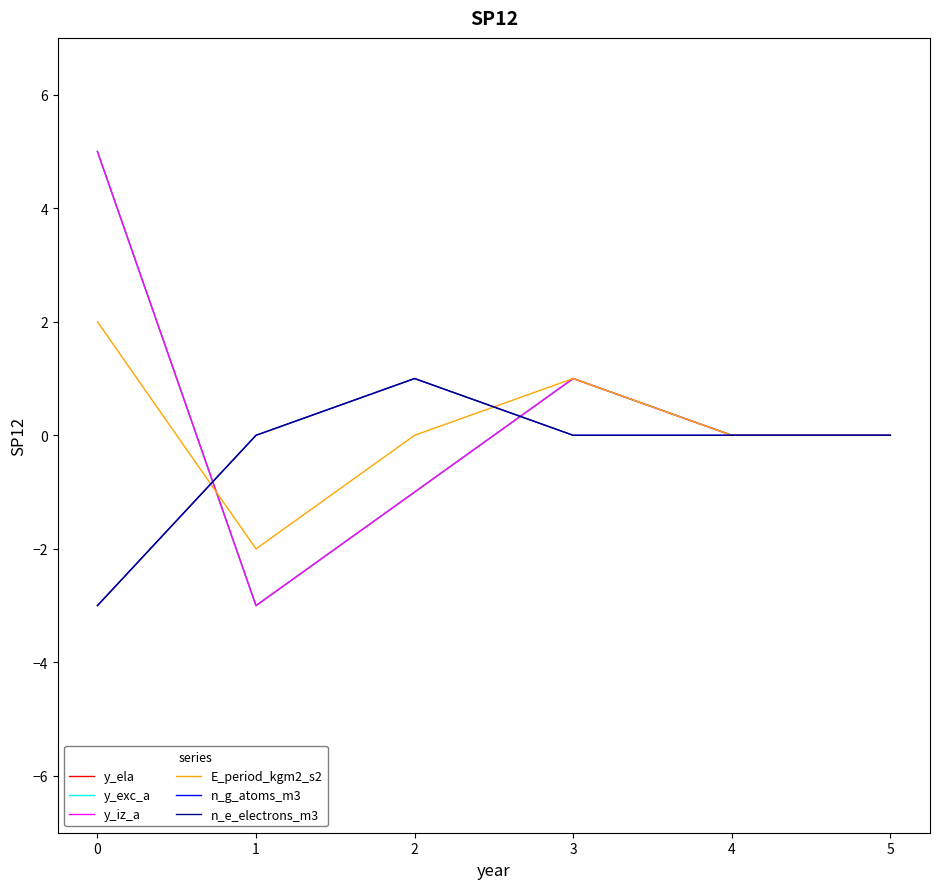

Does the chart have visible grid lines?

No